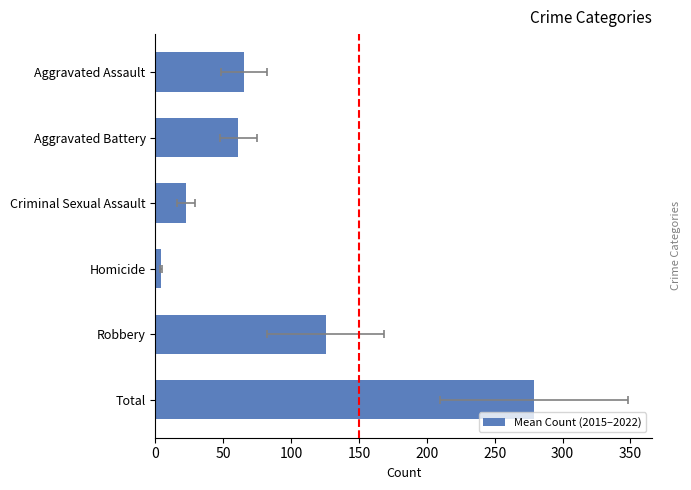

Does the chart contain any negative values?

No